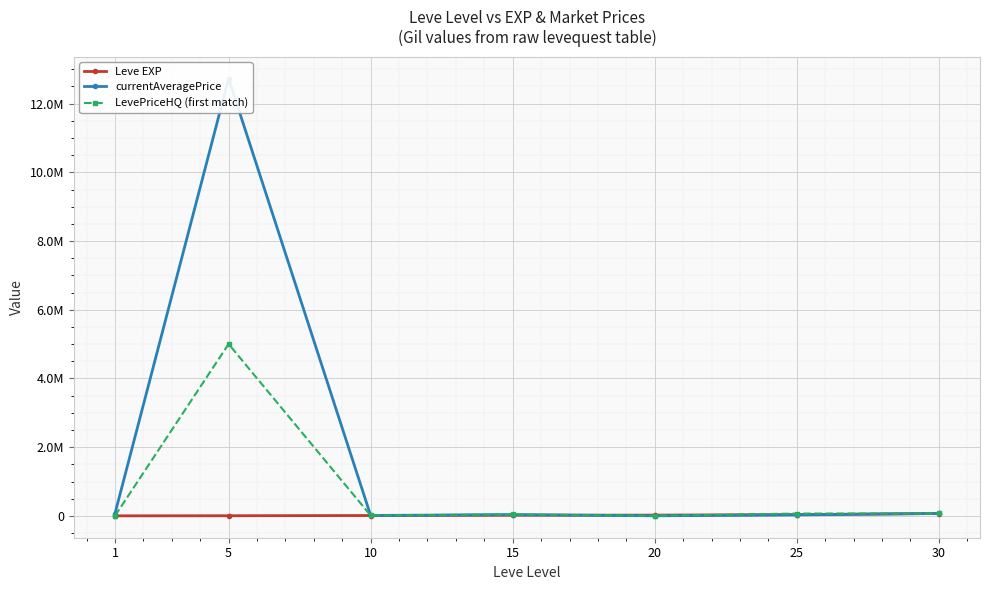

What is the maximum value for Leve EXP?

67730.0